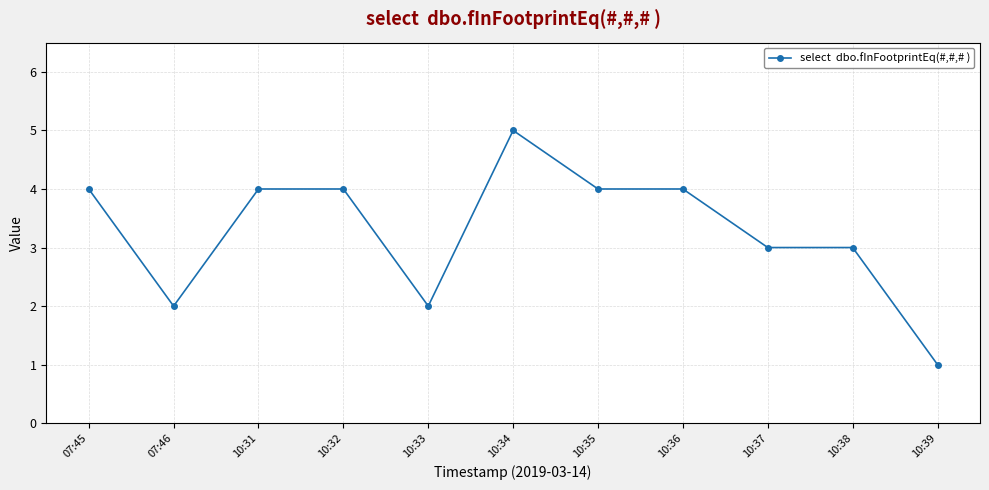

Which label corresponds to the smallest value in the chart?

10:39